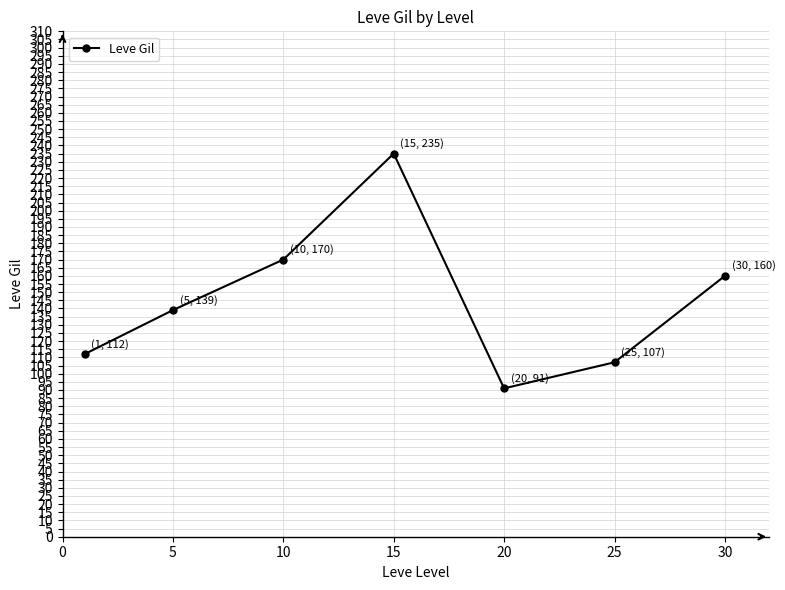

What is the average value?

145